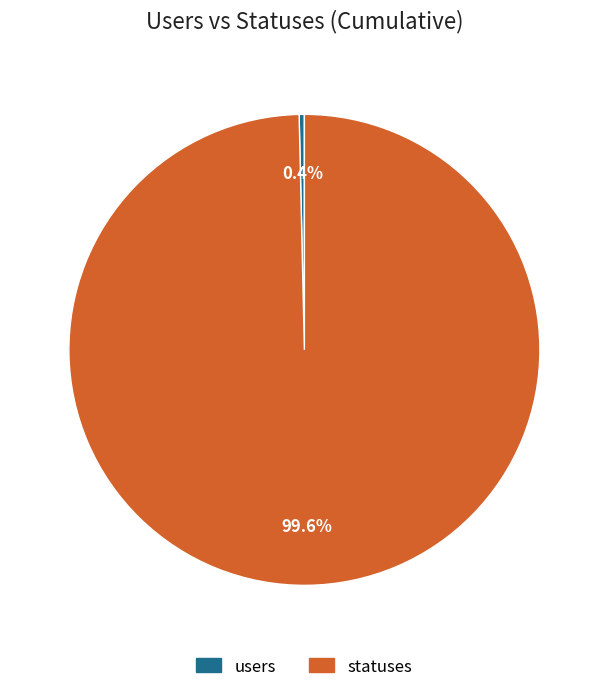

How many slices are in this pie chart?

2